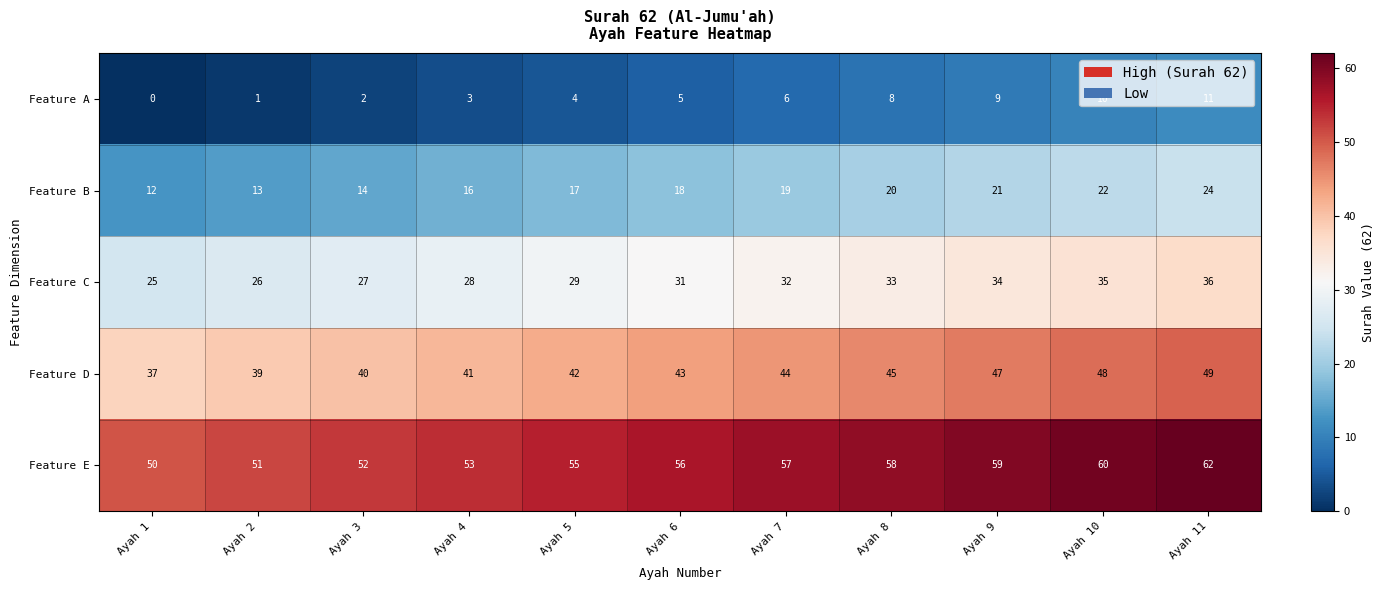

The value of Feature B at Ayah 6 is 18. True or false?

True